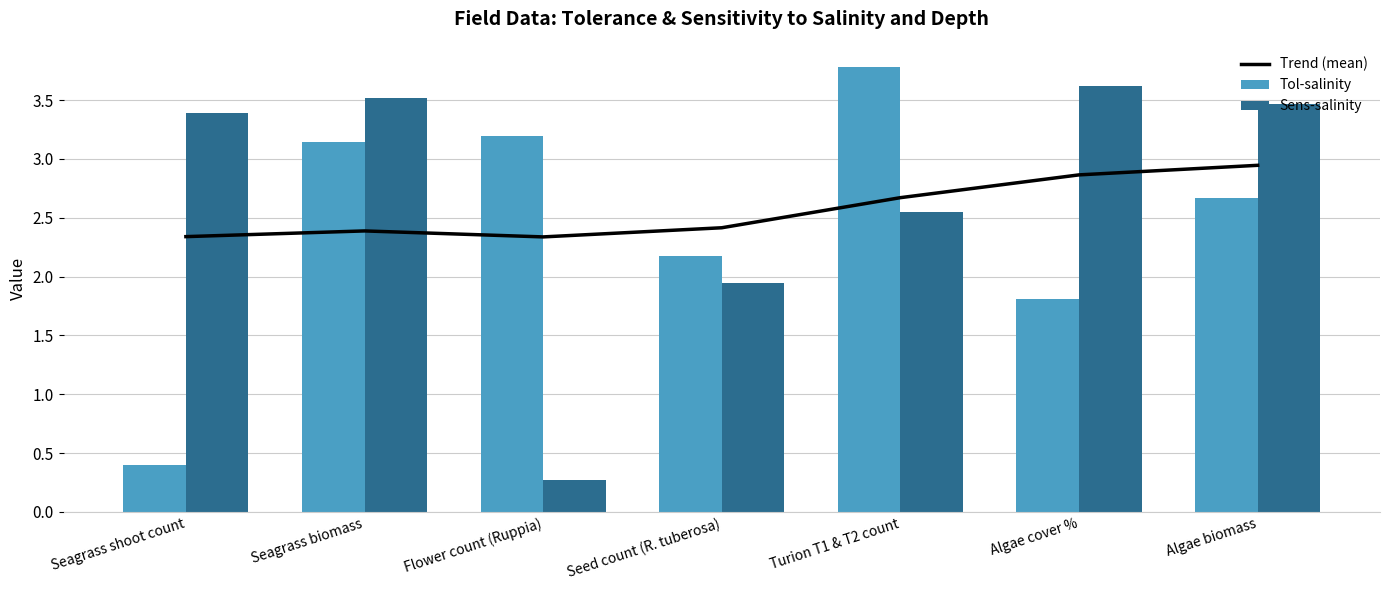

What is the minimum value for Tol-salinity?

0.4